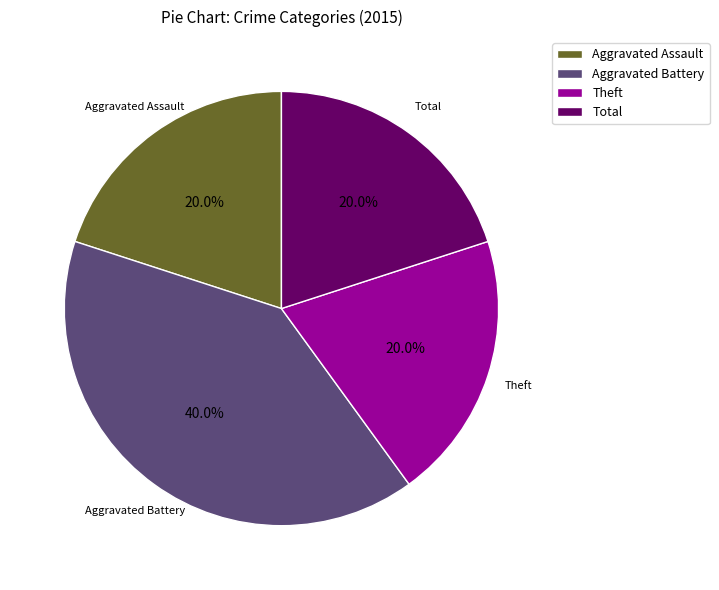

How many slices are in this pie chart?

4